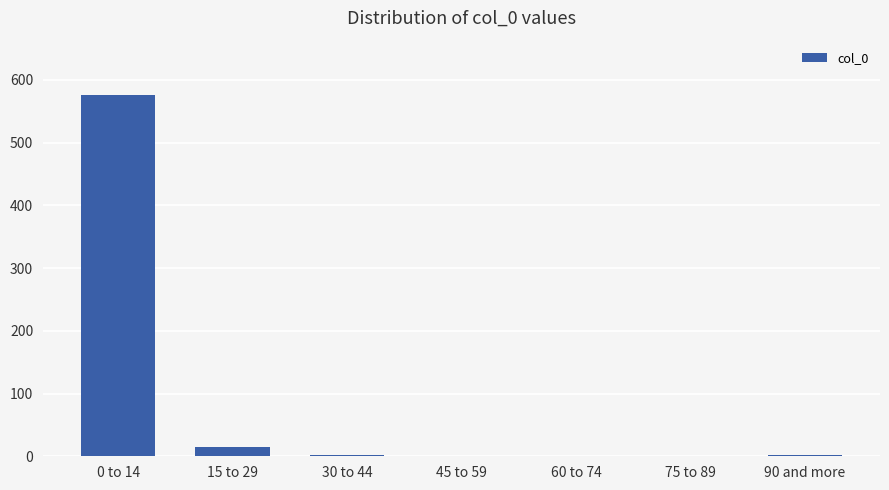

Count the number of data series in this chart.

1